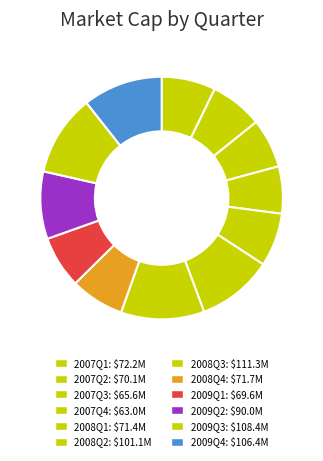

To the nearest percent, what portion does 2009Q1 represent?

7%